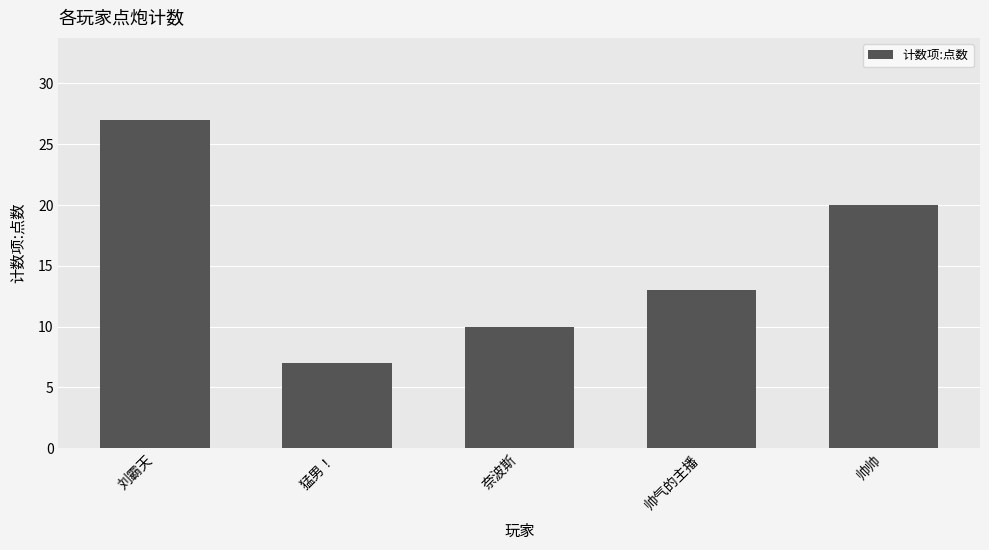

Approximately how many times larger is the value at 奈波斯 compared to 猛男！?

1.4